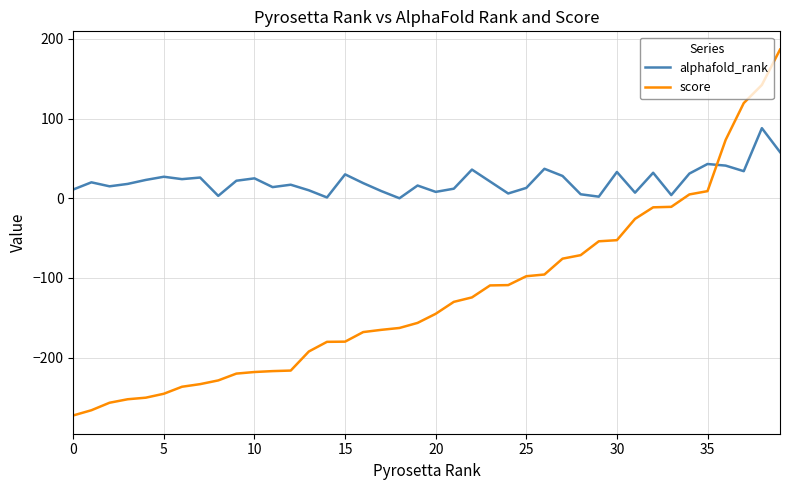

List the series in order of their peak value, highest first.

score, alphafold_rank